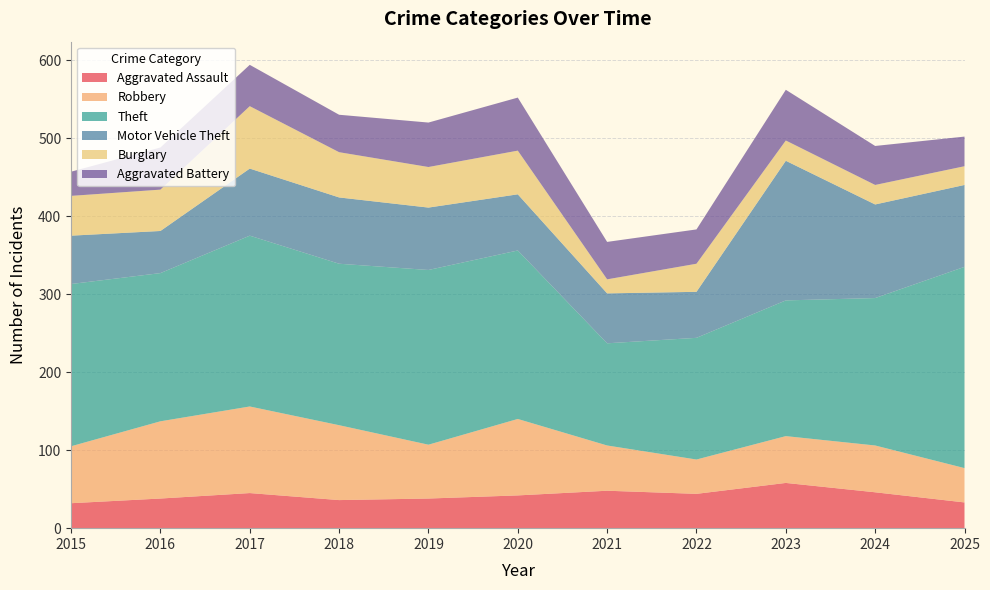

Reading left to right, transcribe all the data shown in this chart.

Aggravated Assault: 32	38	45	36	38	42	48	44	58	46	33
Robbery: 73	99	111	96	69	98	58	44	60	60	44
Theft: 208	190	219	207	224	216	131	156	174	189	258
Motor Vehicle Theft: 62	54	86	85	80	72	64	59	179	120	105
Burglary: 51	53	80	58	52	56	18	36	26	25	24
Aggravated Battery: 31	54	53	48	57	68	48	44	65	50	38